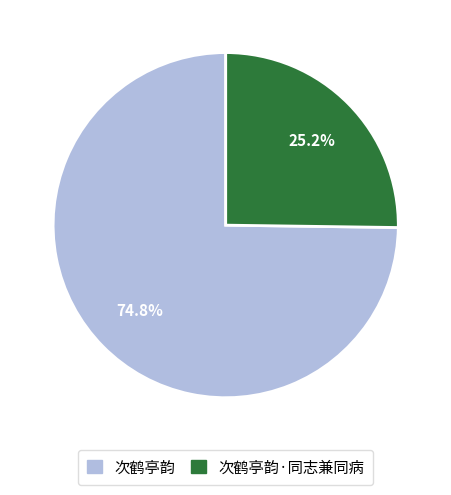

How much of the chart is everything except 次鹤亭韵·同志兼同病?

74.8%